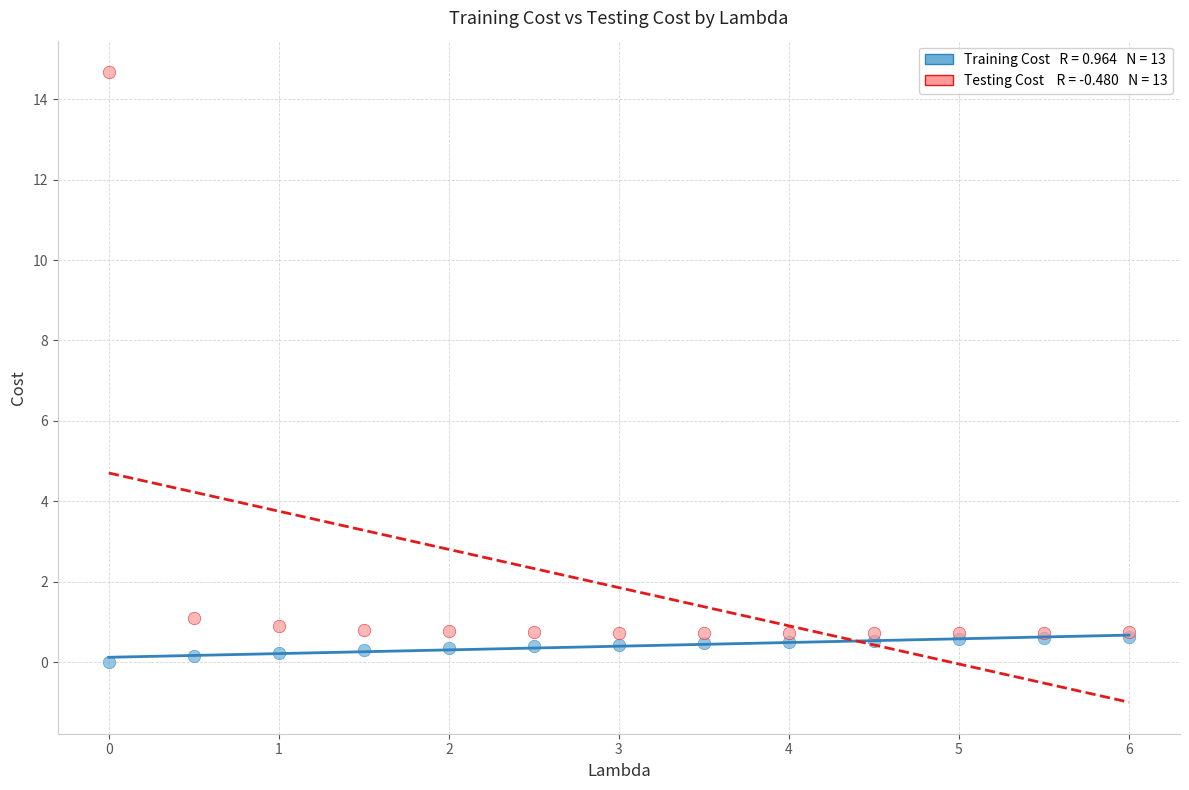

Across all series, what Y value is closest to 7?

1.1